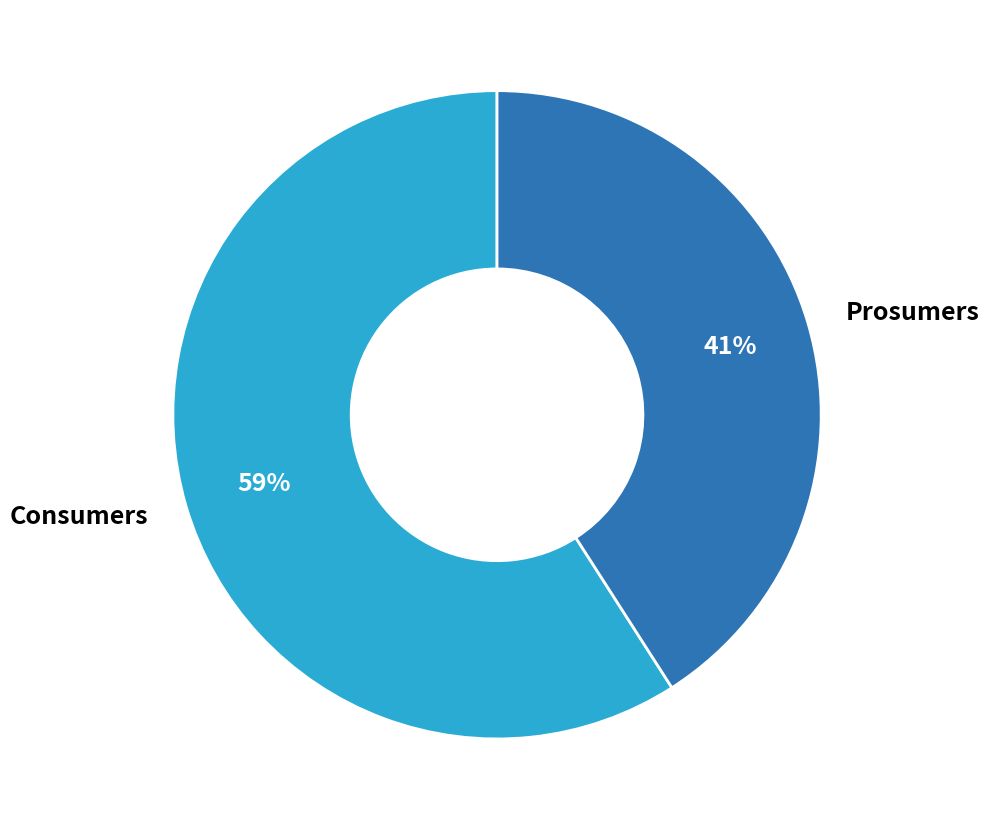

The Consumers slice represents 59% of the pie. True or false?

True